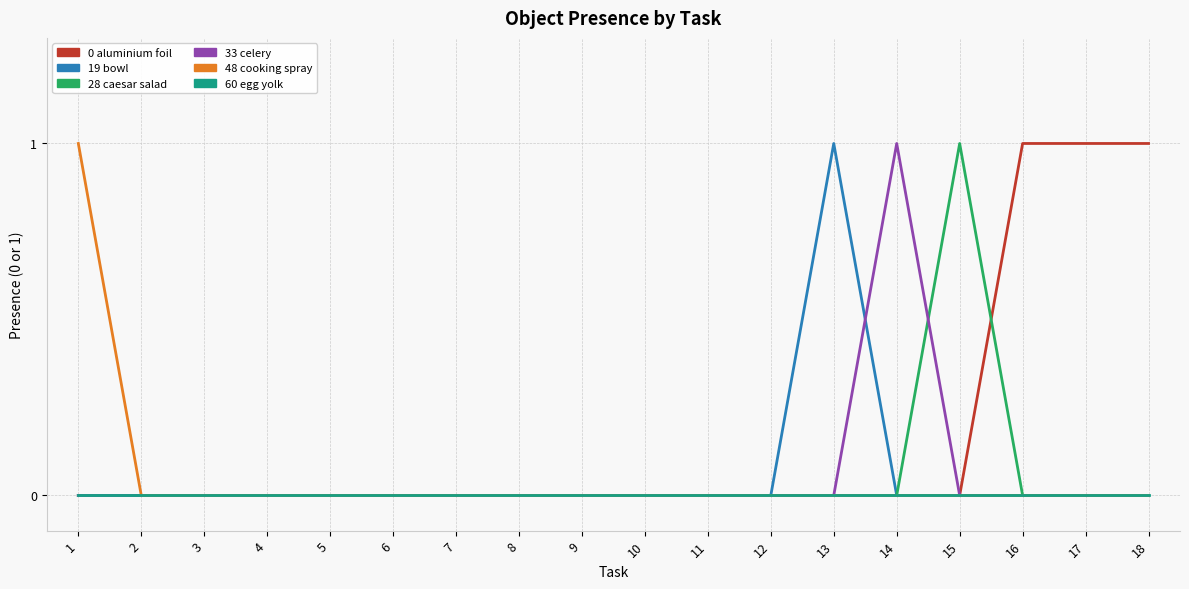

The Object_19_bowl series shows 0 at 16. True or false?

False